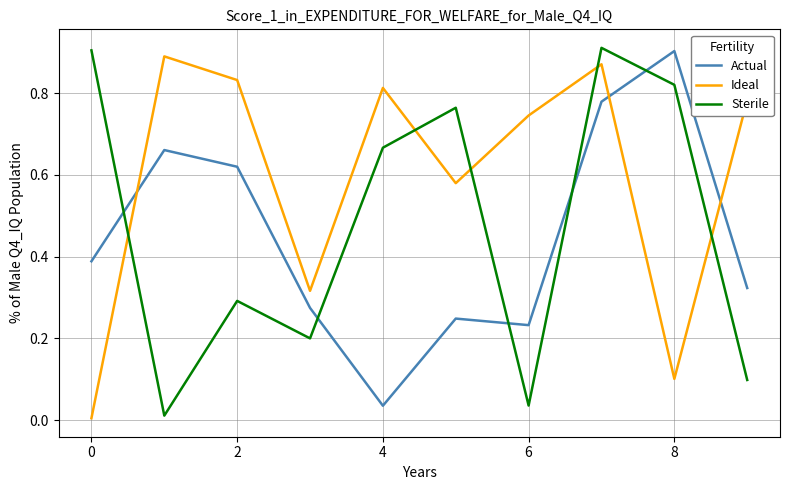

After their last crossing, which series has the higher values: Ideal or Sterile?

Ideal